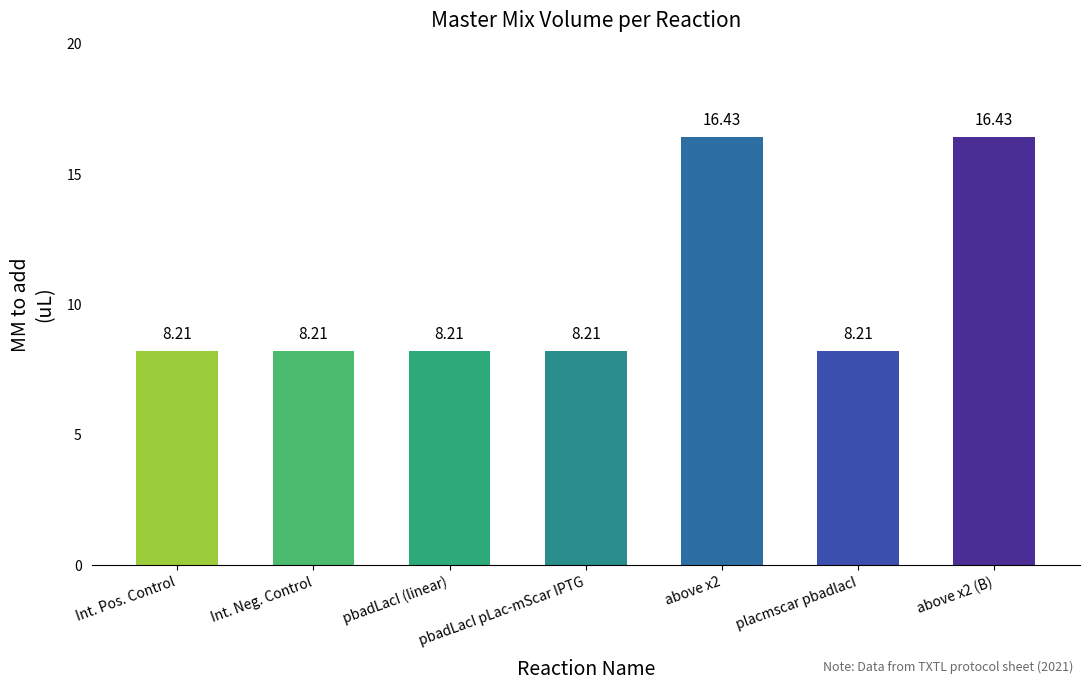

Approximately how many times larger is the value at placmscar pbadlacI compared to above x2 (B)?

0.5